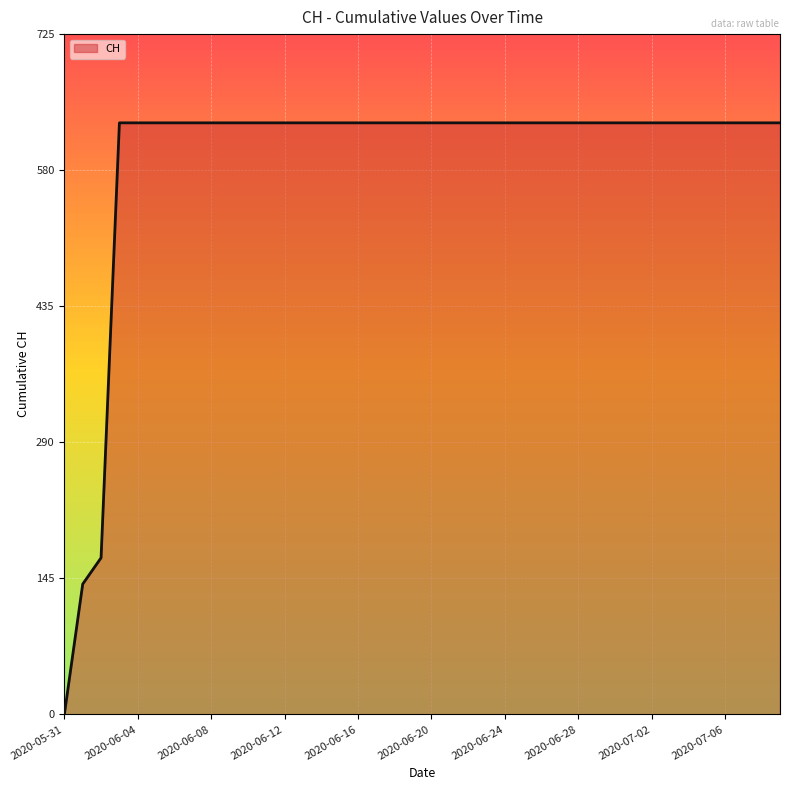

What is the difference between the maximum and minimum values?

631